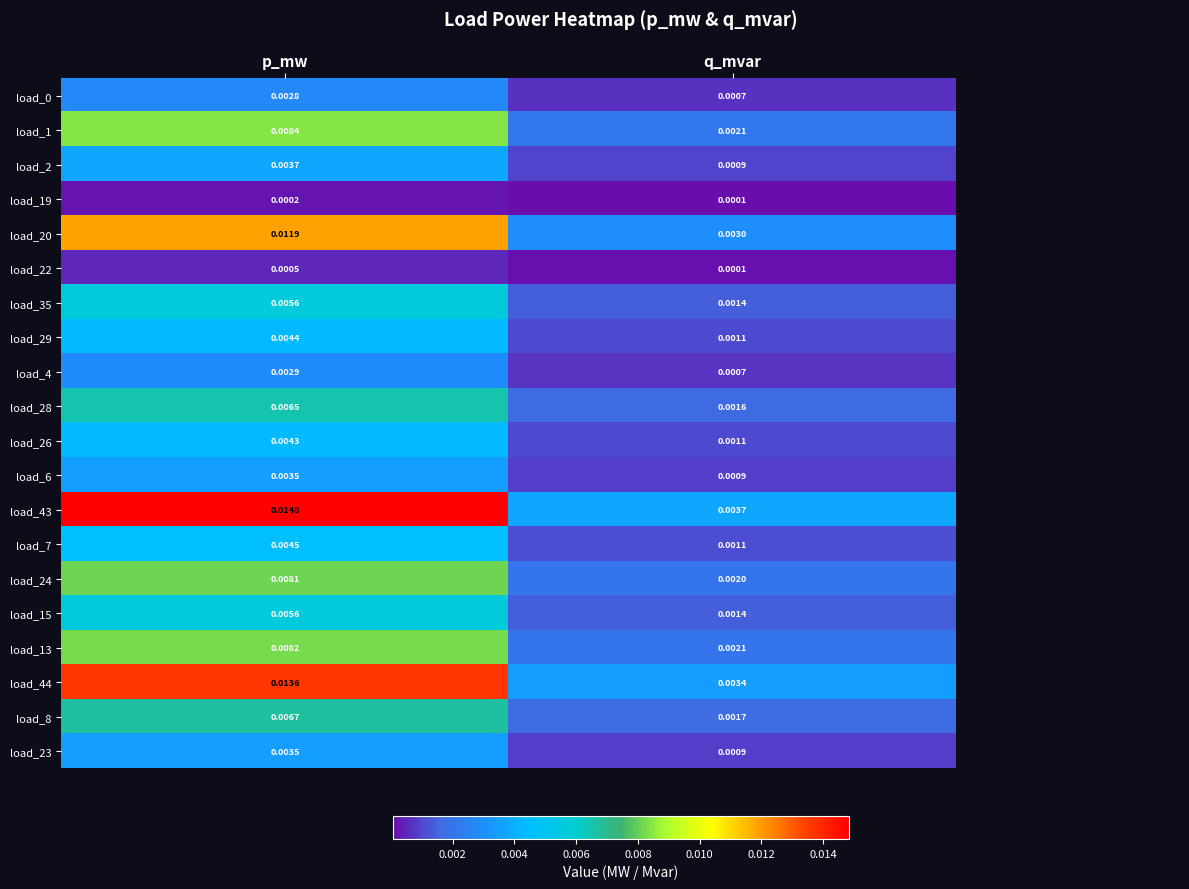

The value of load_24 at q_mvar is 0.0. True or false?

False